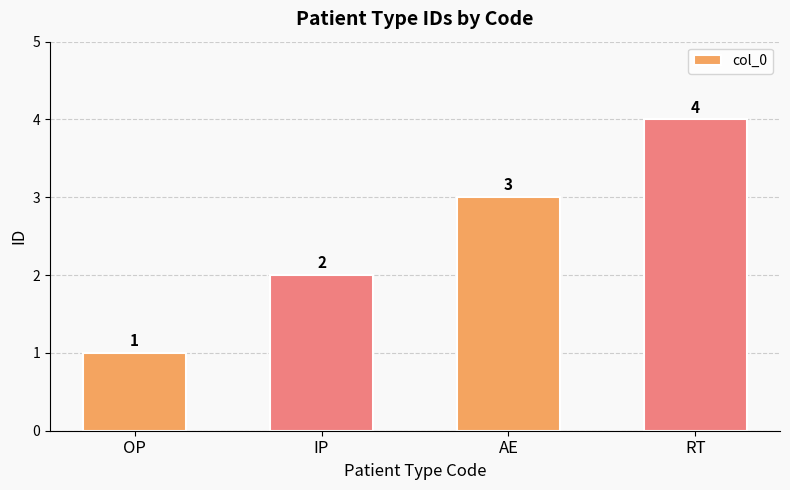

Reading left to right, list all the values displayed in this chart.

1	2	3	4